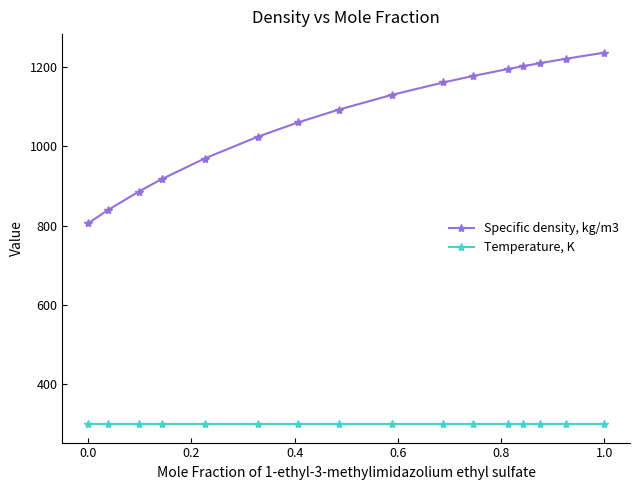

What is the maximum value shown in the chart?

1236.9